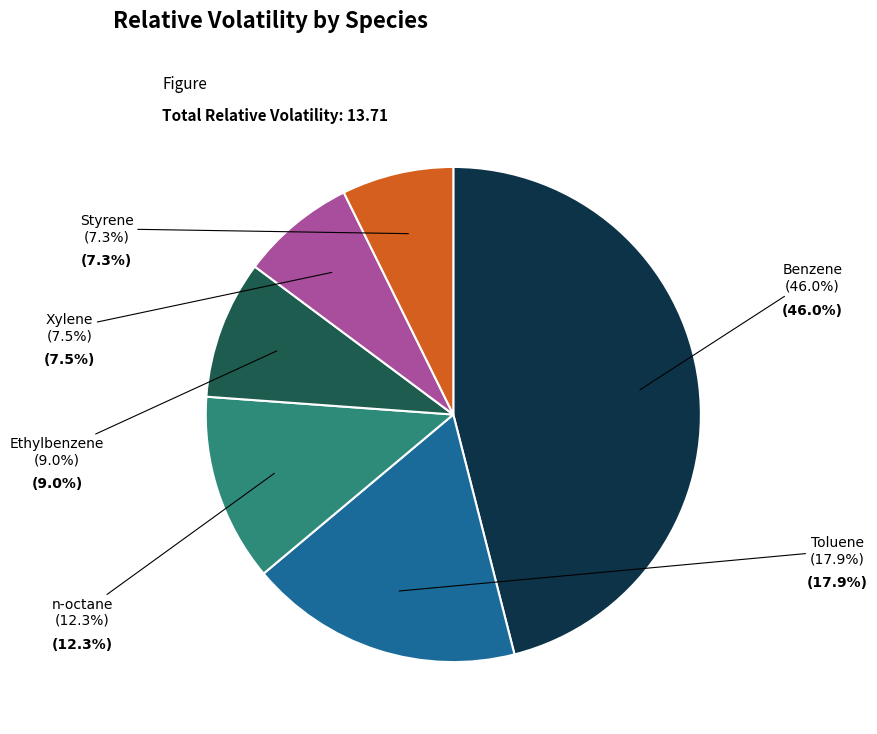

True or false: Benzene accounts for 32% of the total.

False